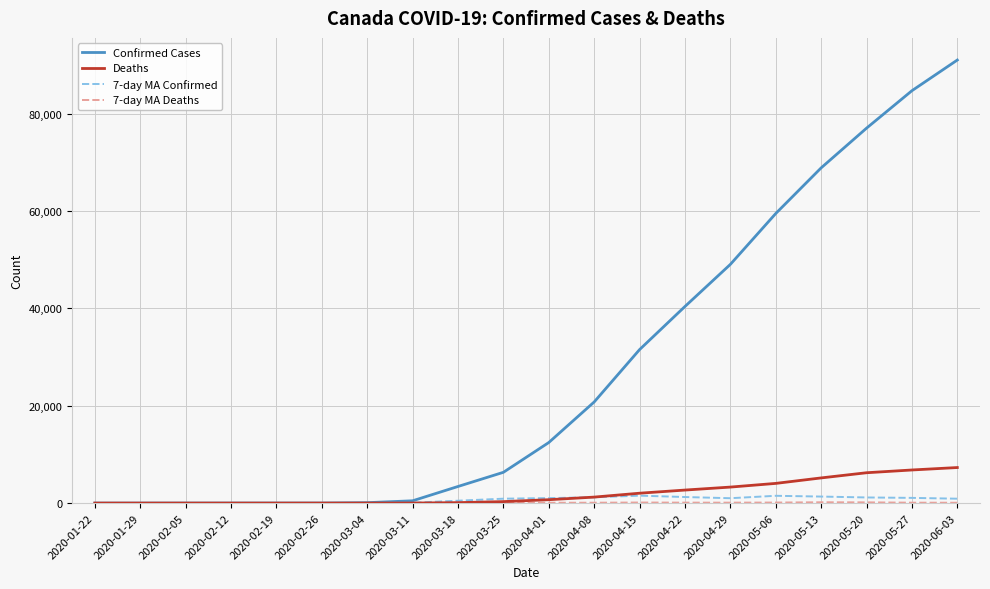

Is the value of Confirmed Cases at 2020-04-08 greater than the value of 7-day MA Confirmed at 2020-04-29?

Yes